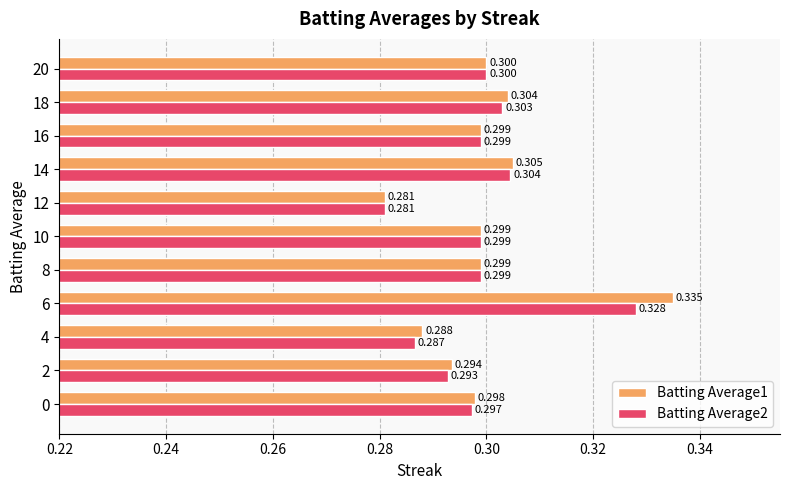

Is the value of Batting Average2 at 6 greater than the value of Batting Average1 at 12?

Yes